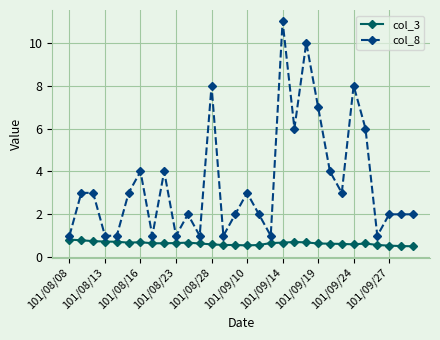

List the series in order of their overall mean, highest first.

col_8, col_3